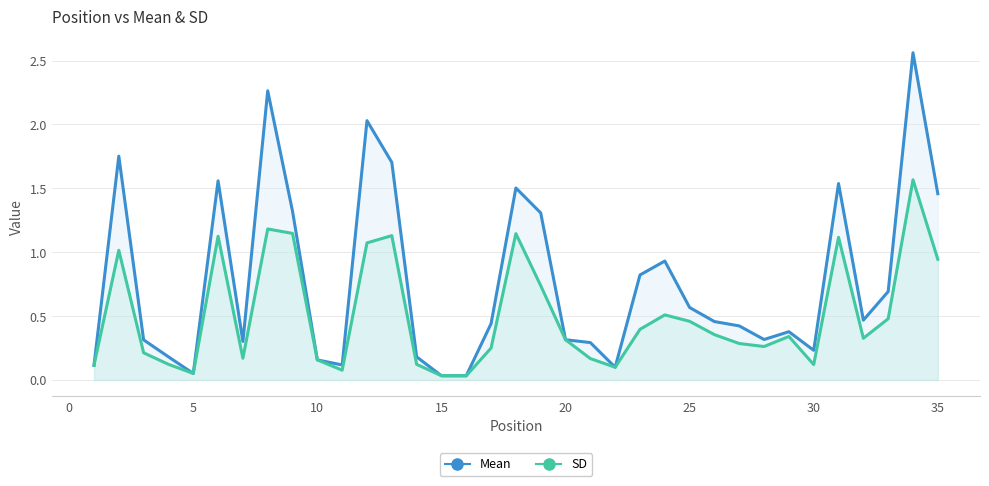

Which series has the widest spread of values?

Mean